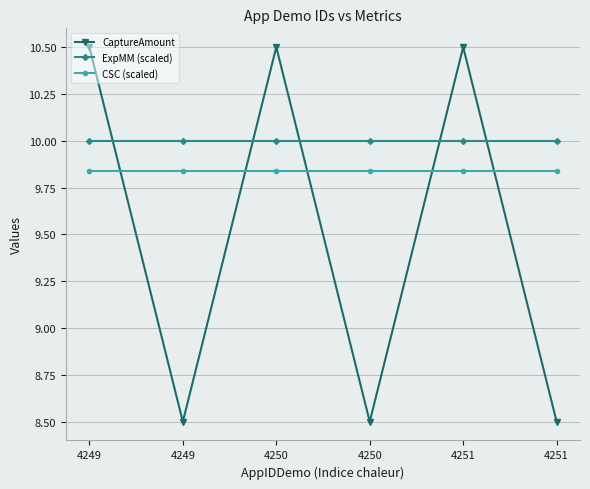

The ExpMM (scaled) series shows 10.0 at 4250. True or false?

True